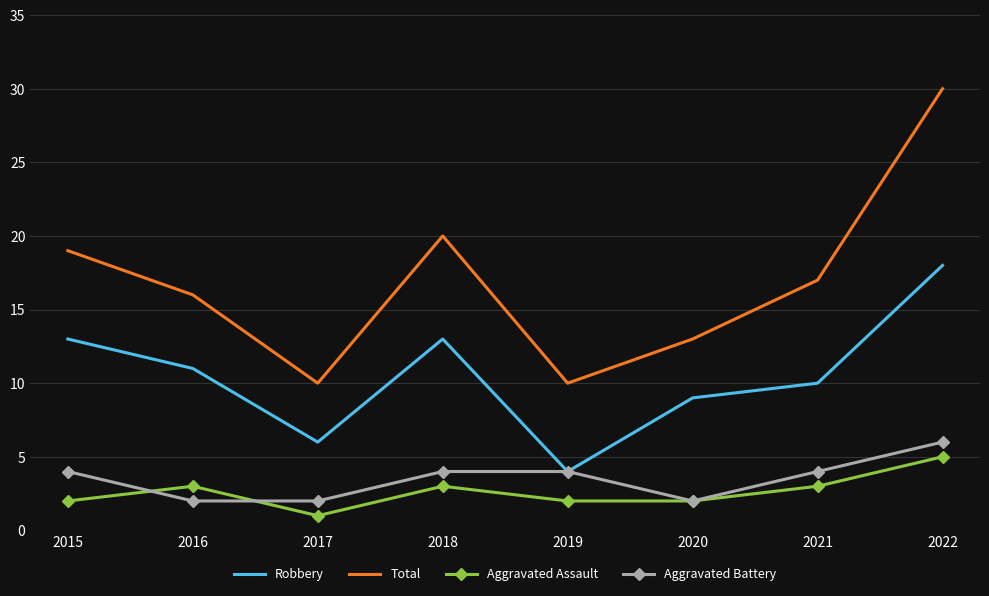

What is the maximum value for Aggravated Assault?

5